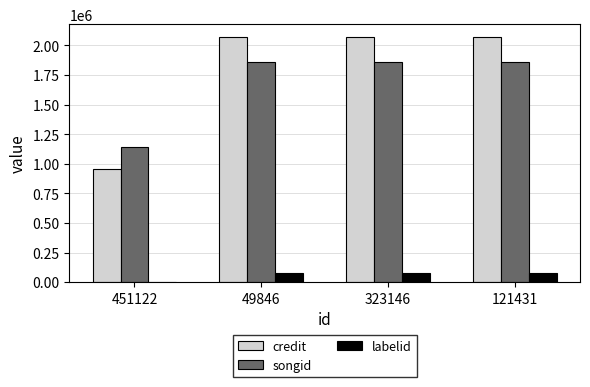

What is the maximum value for labelid?

80970